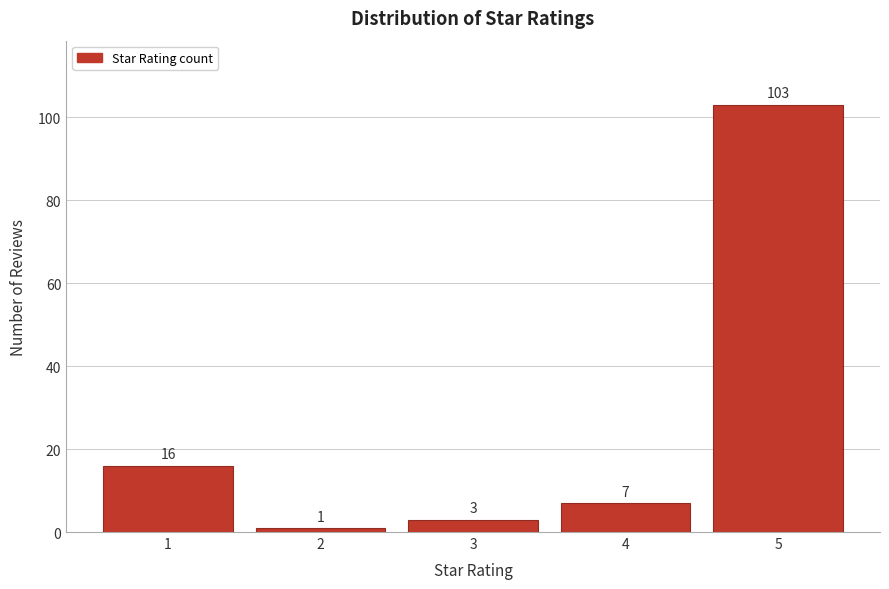

Reading left to right, extract all data points from this chart.

1=16	2=1	3=3	4=7	5=103